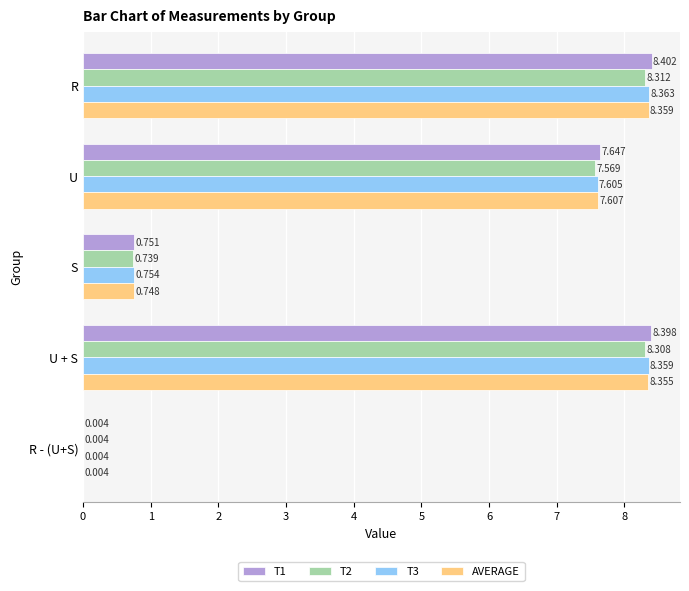

Which category has the highest value in the T1 series?

R